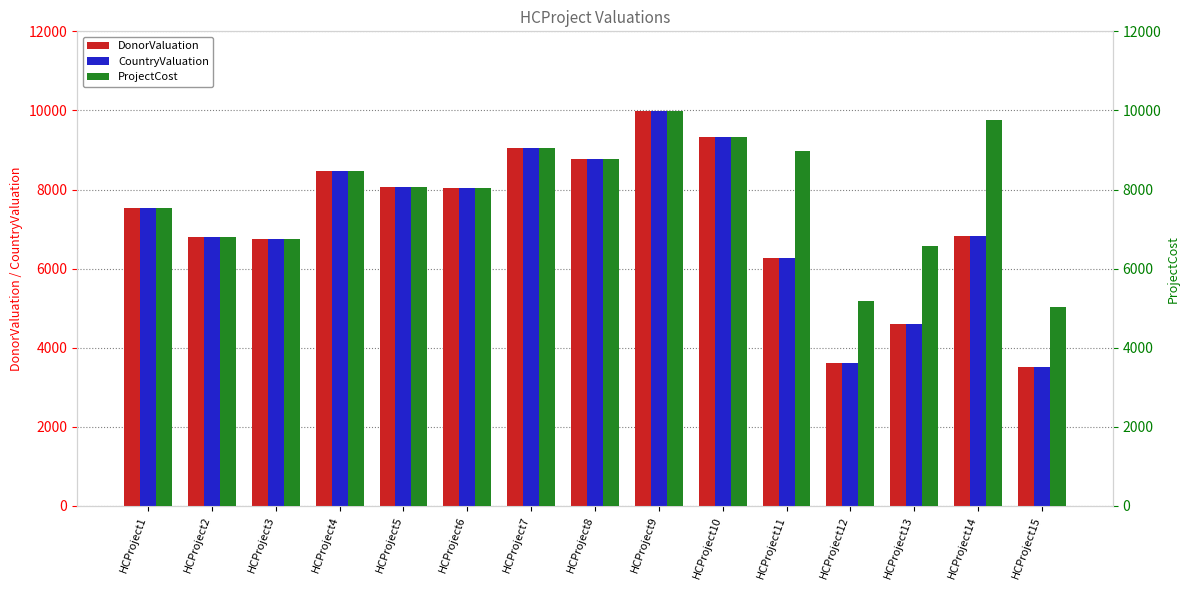

At how many categories does at least one series exceed 7748?

9